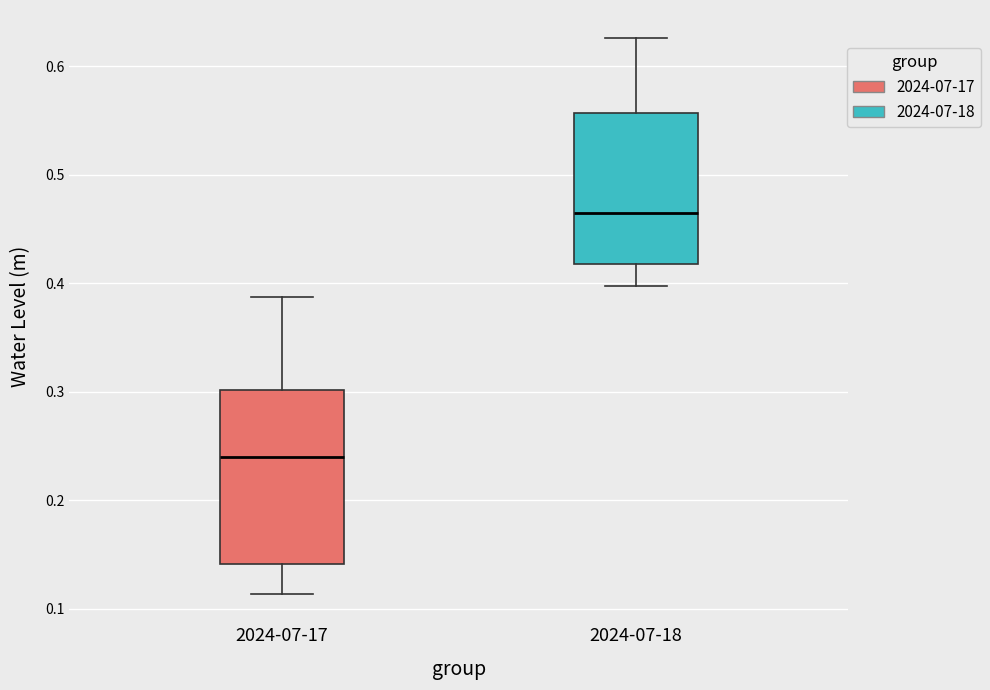

Reading left to right, transcribe this box plot: for each box, give where its median line is, the range the box spans, and where its two whiskers end, as read against the y-axis. The values are not printed on the chart, so give them approximately, as read against the axis.

2024-07-17: median 0.24, box 0.14 to 0.30, whiskers 0.11 to 0.39
2024-07-18: median 0.46, box 0.42 to 0.56, whiskers 0.40 to 0.63